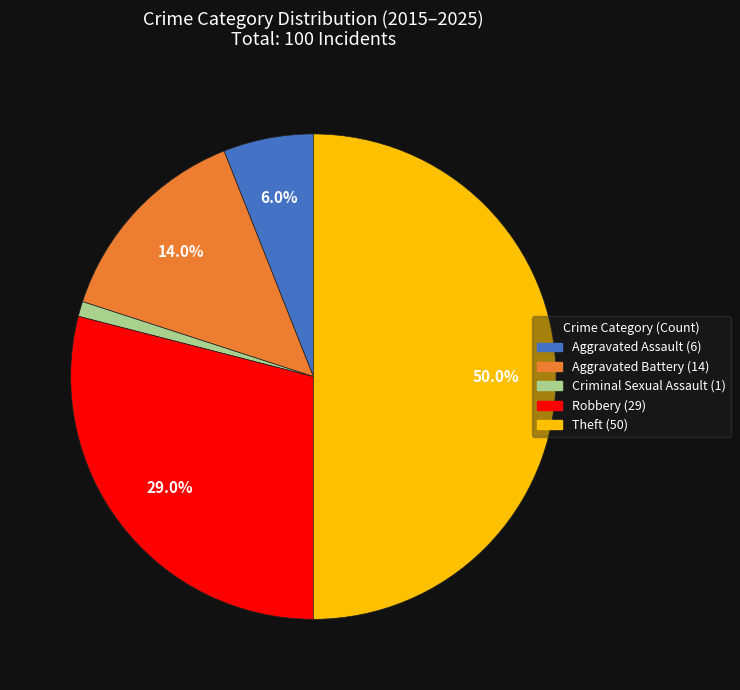

How much of the chart is everything except Aggravated Battery?

86.0%